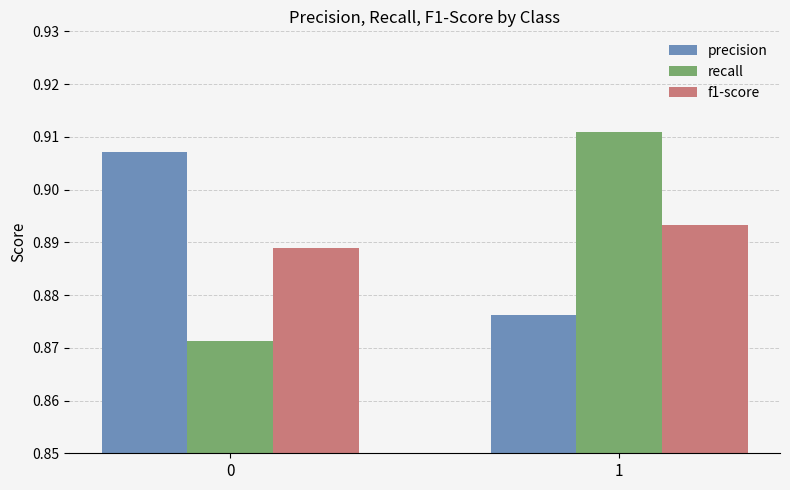

Are the bars grouped side by side (vs. stacked)?

Yes